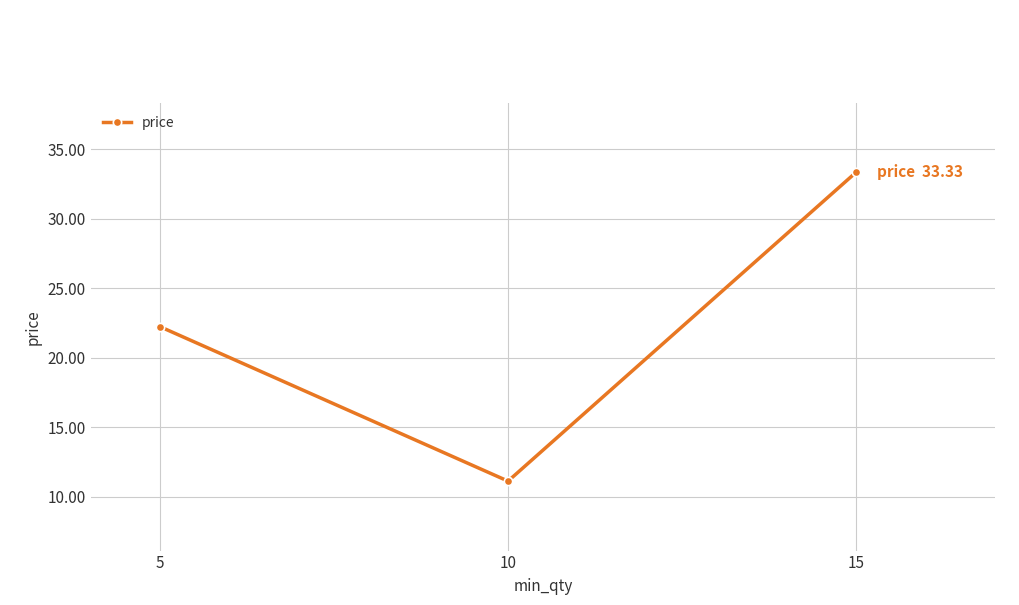

List the labels in order of value, smallest first.

10, 5, 15